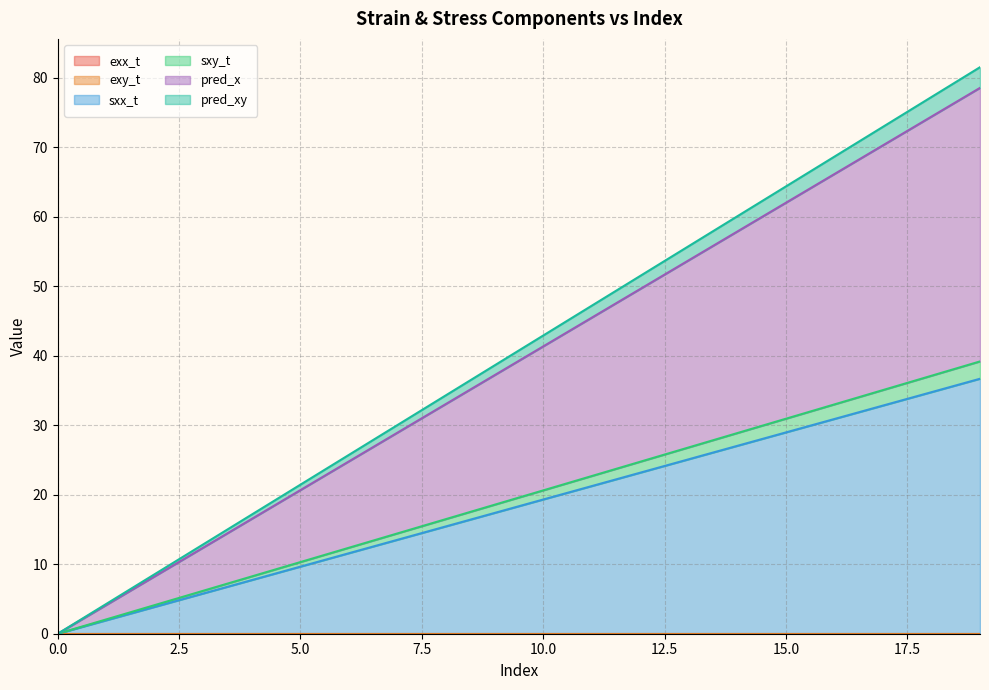

Which label corresponds to the largest value in the chart?

19